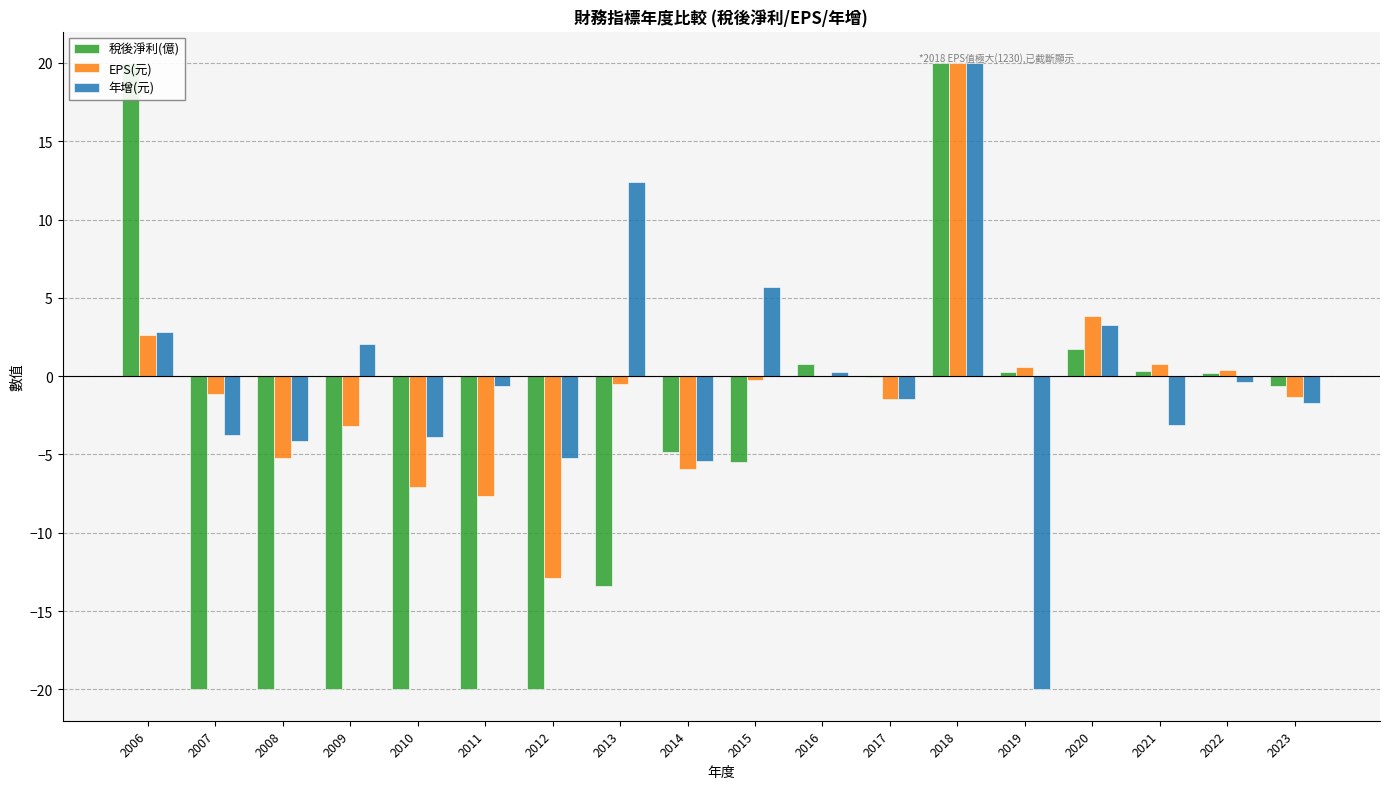

What are all the series names shown in the legend?

稅後淨利(億), EPS(元), 年增(元)